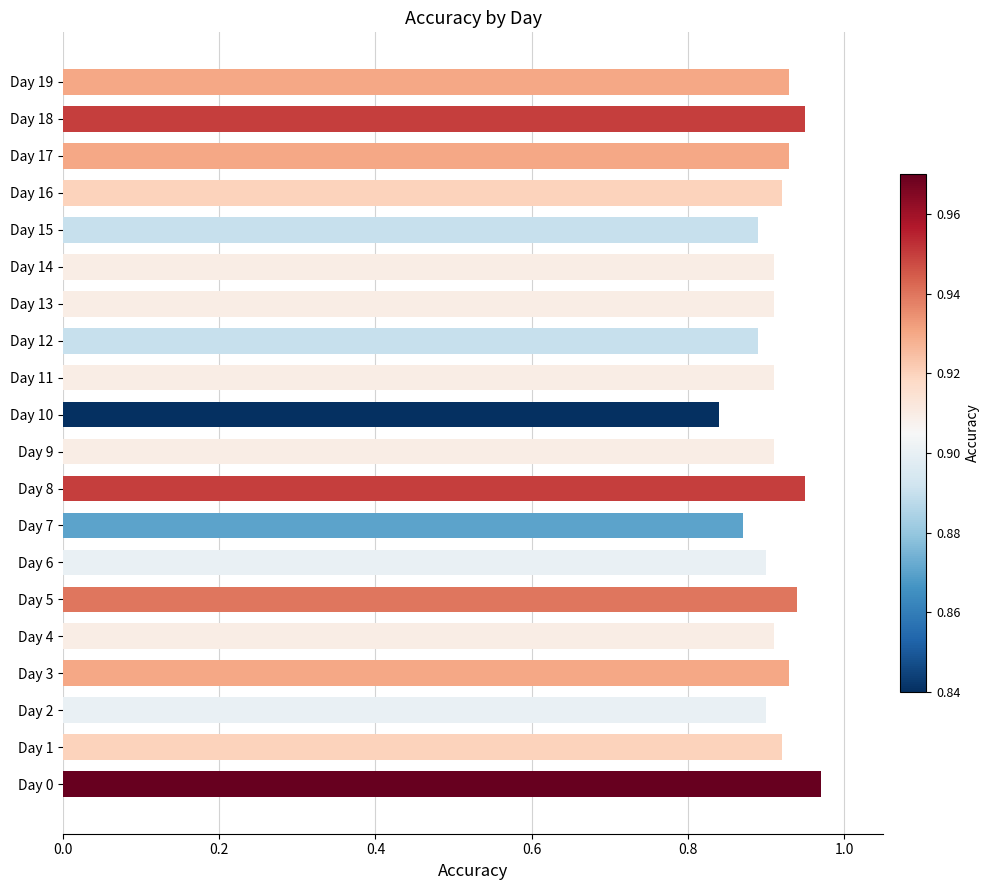

What is the sum of all values?

18.3